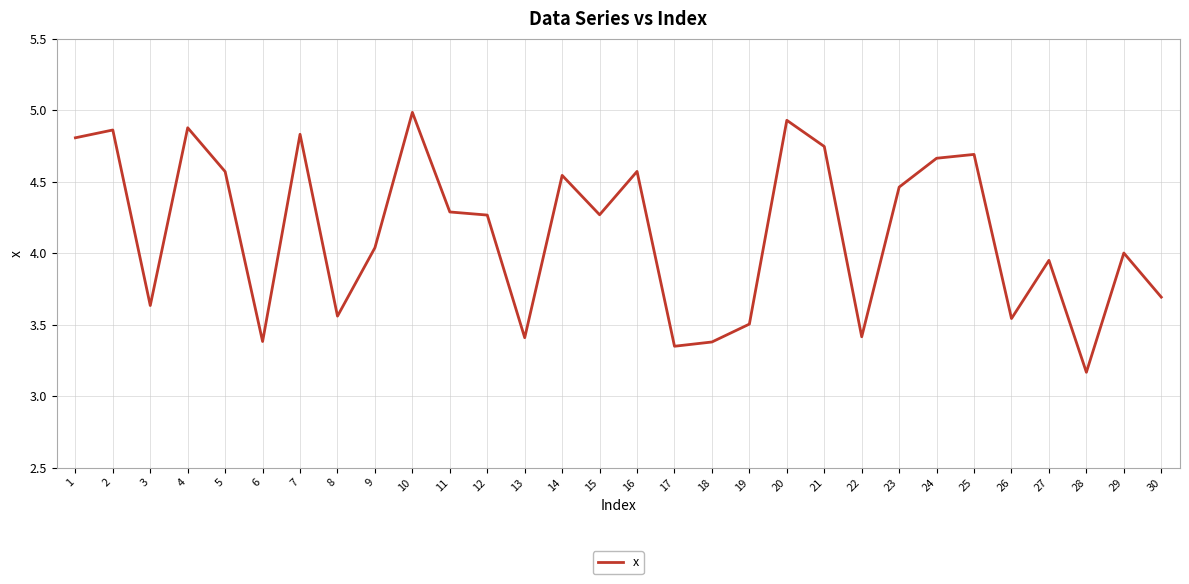

How many lines are shown in the chart?

1